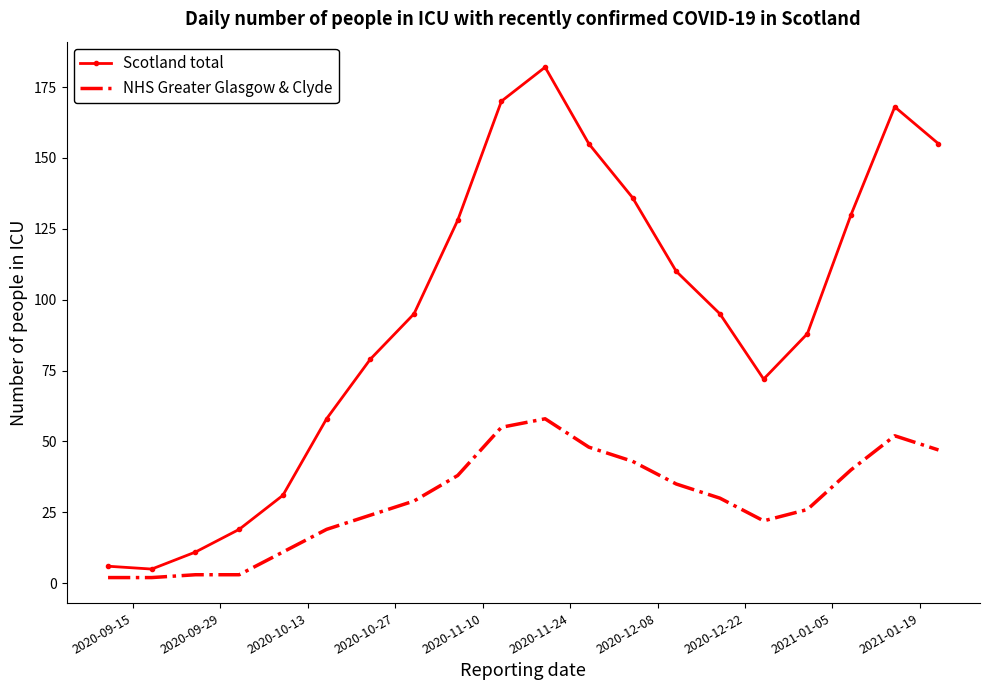

What is the average value of the Scotland total series?

95